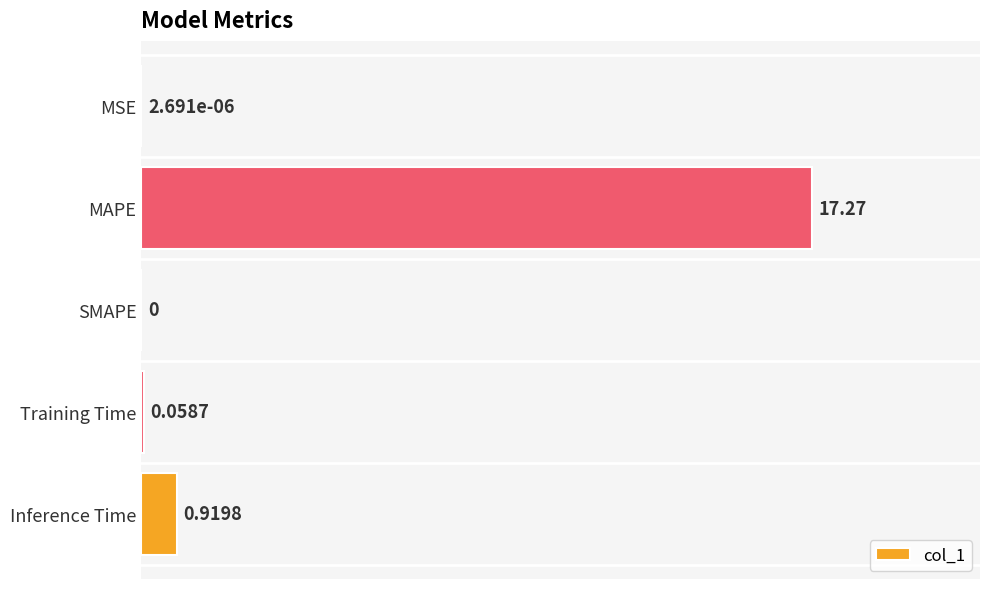

Which category has the highest value across all series?

MAPE